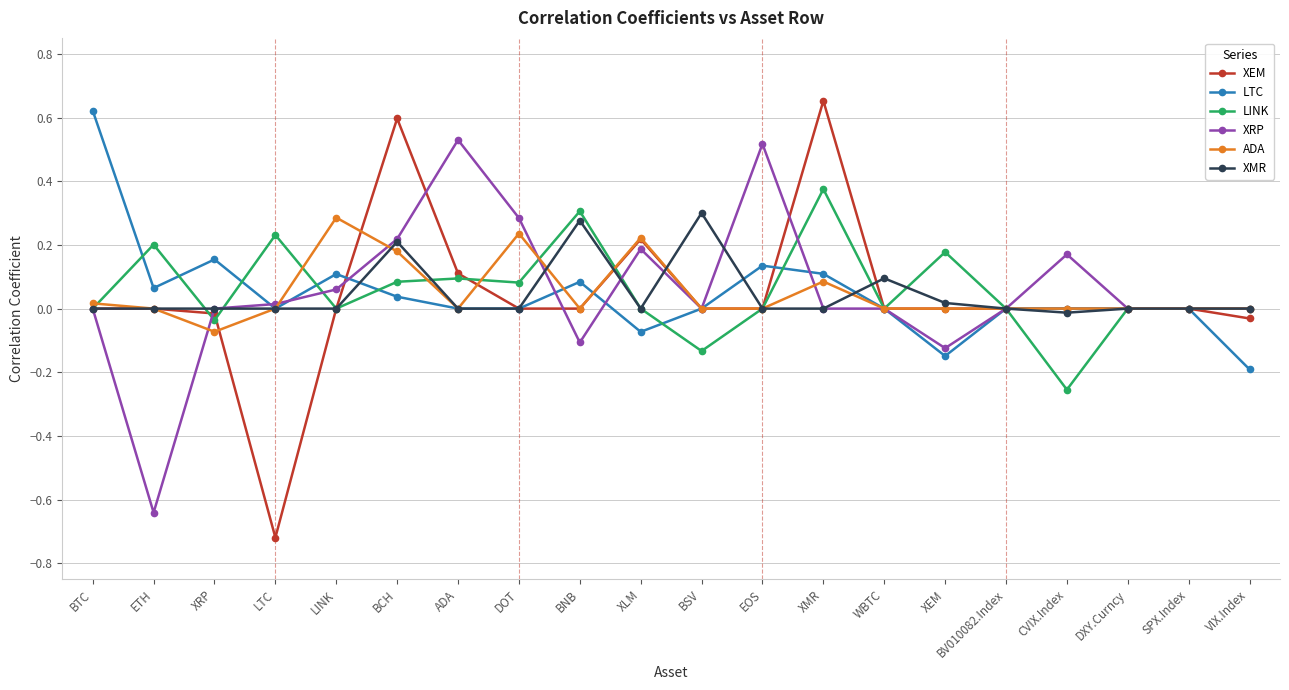

True or false: ADA has a value of 0.2 at ETH.

False